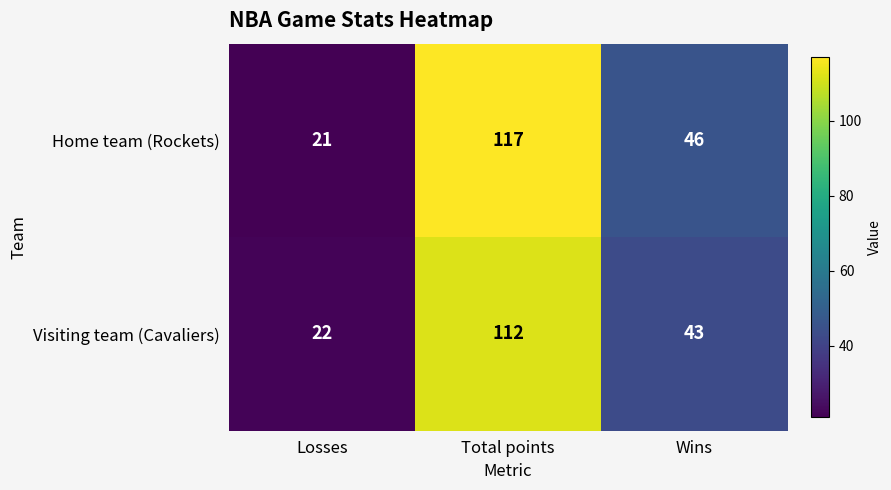

What is the difference between the second highest and minimum values in the Home team (Rockets) series?

25